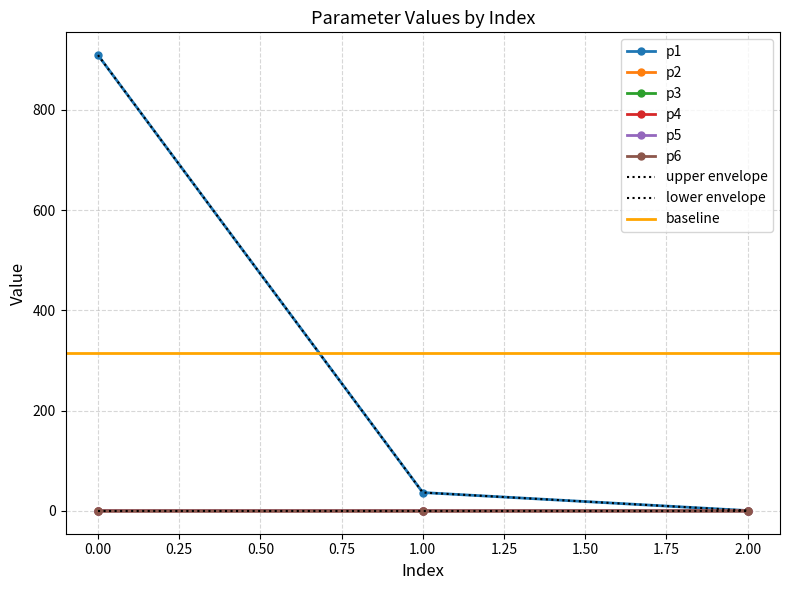

Rank the series at 1 from lowest to highest value.

p3, p2, p6, p4, p5, p1